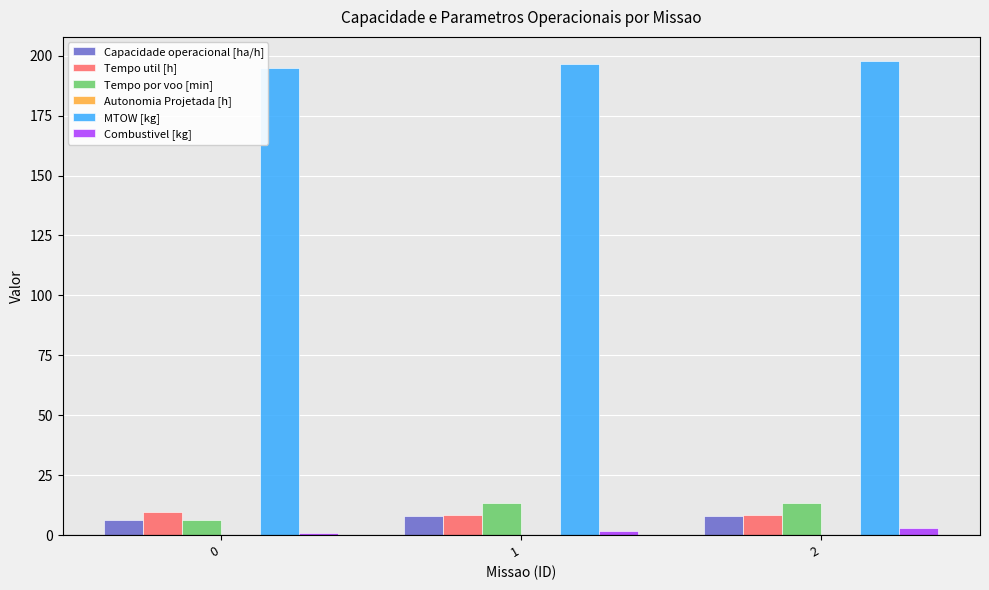

How many groups of bars are there?

3